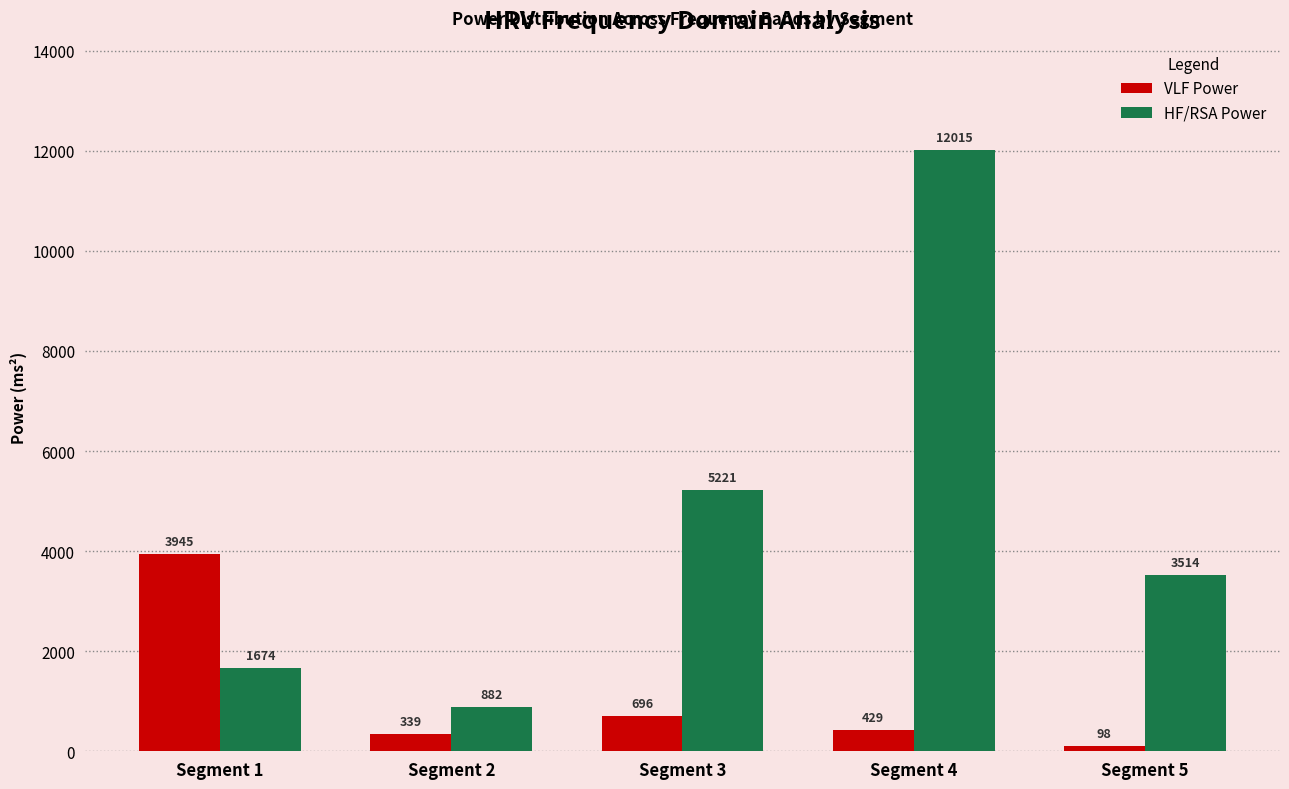

What is the sum of the VLF Power values at Segment 1 and Segment 5?

4043.3